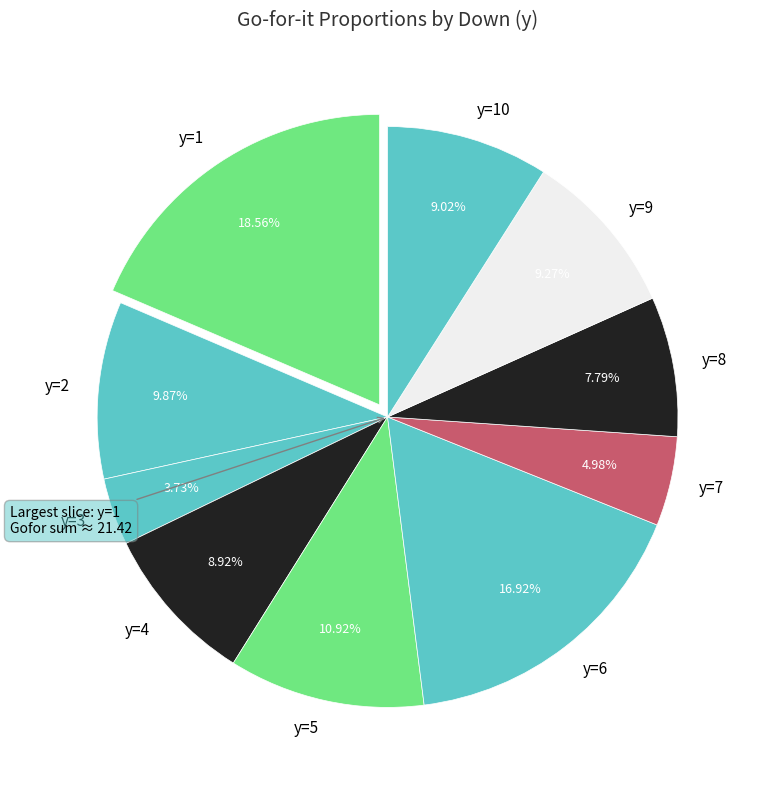

Approximately how many times larger is the value at y=10 compared to y=6?

0.5